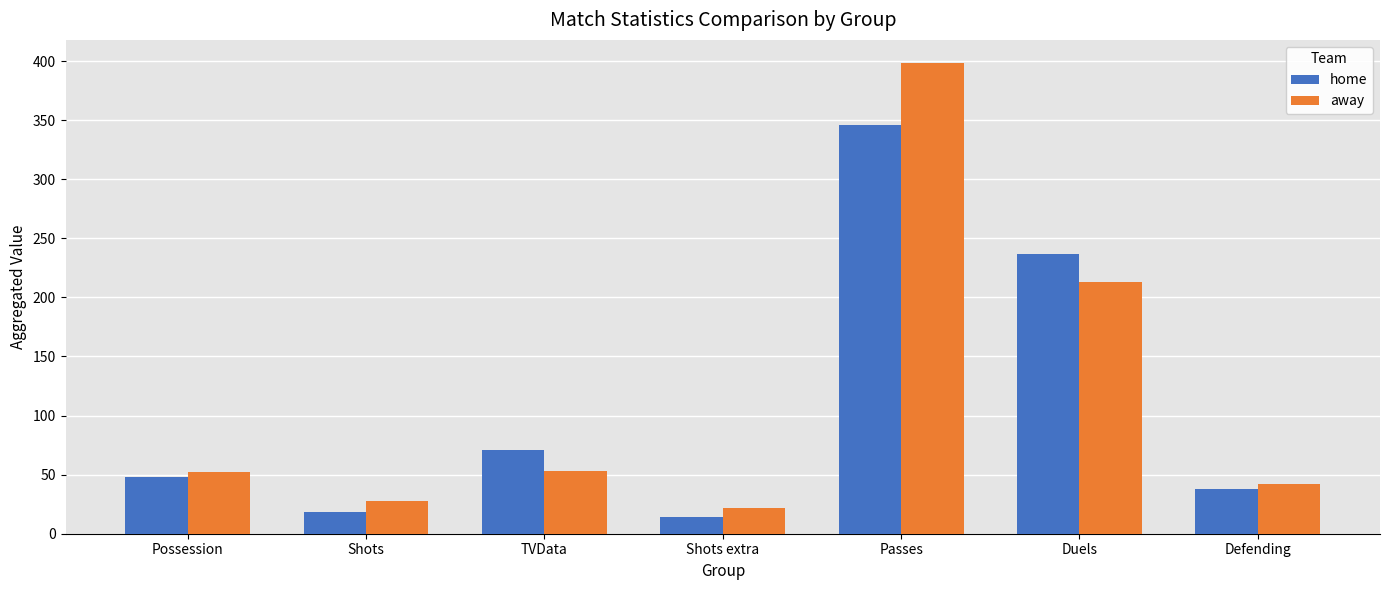

The value of home at Shots is 18. True or false?

True